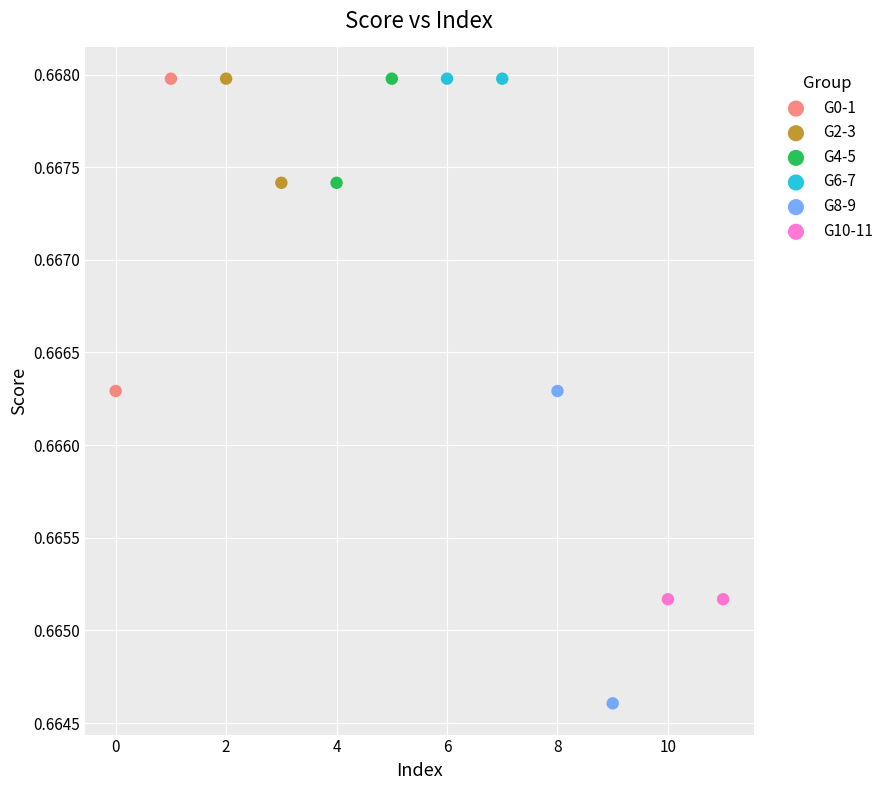

What are all the series names shown in the legend?

G0-1, G2-3, G4-5, G6-7, G8-9, G10-11